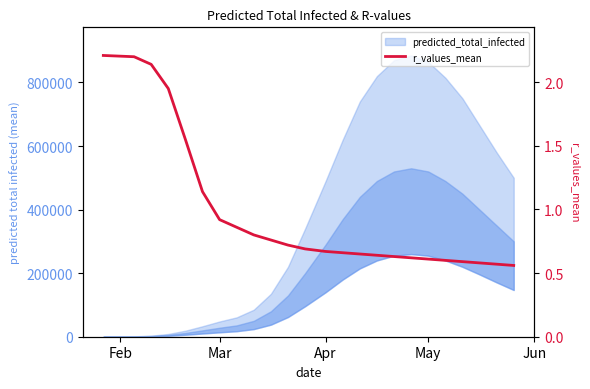

How many lines are shown in the chart?

1